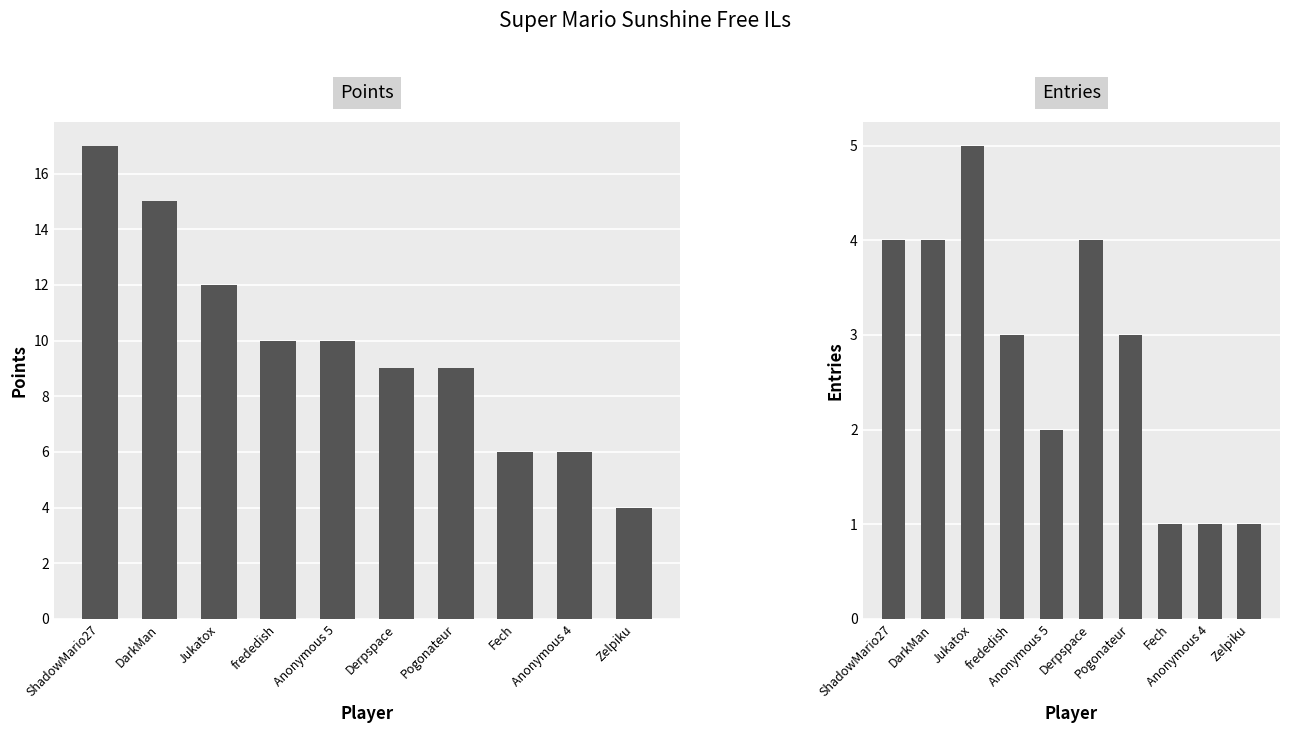

Where does the Points series first go above 10?

ShadowMario27